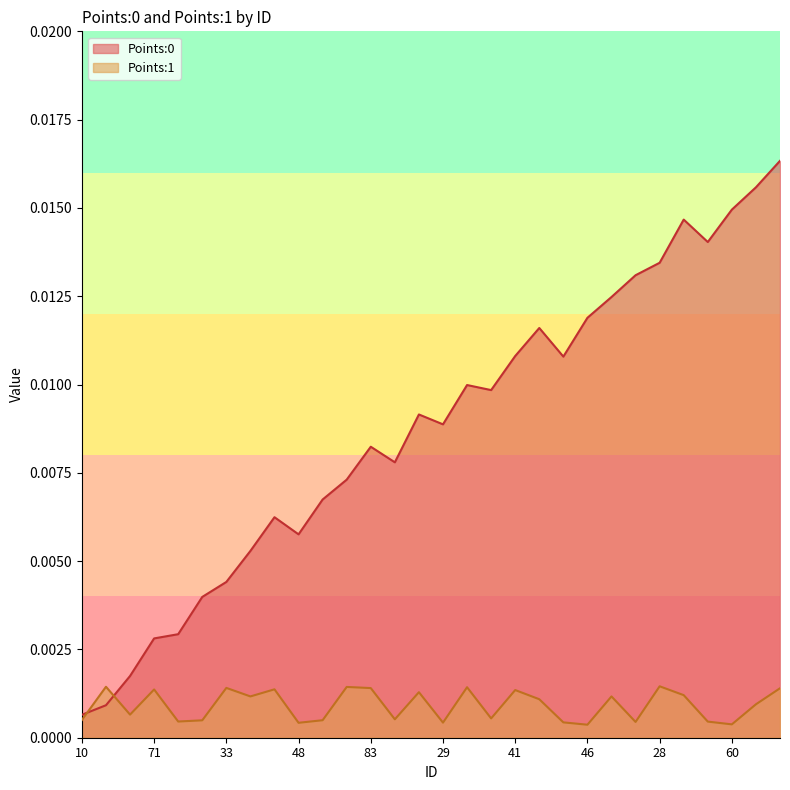

At which category is the sum across all series the highest?

52